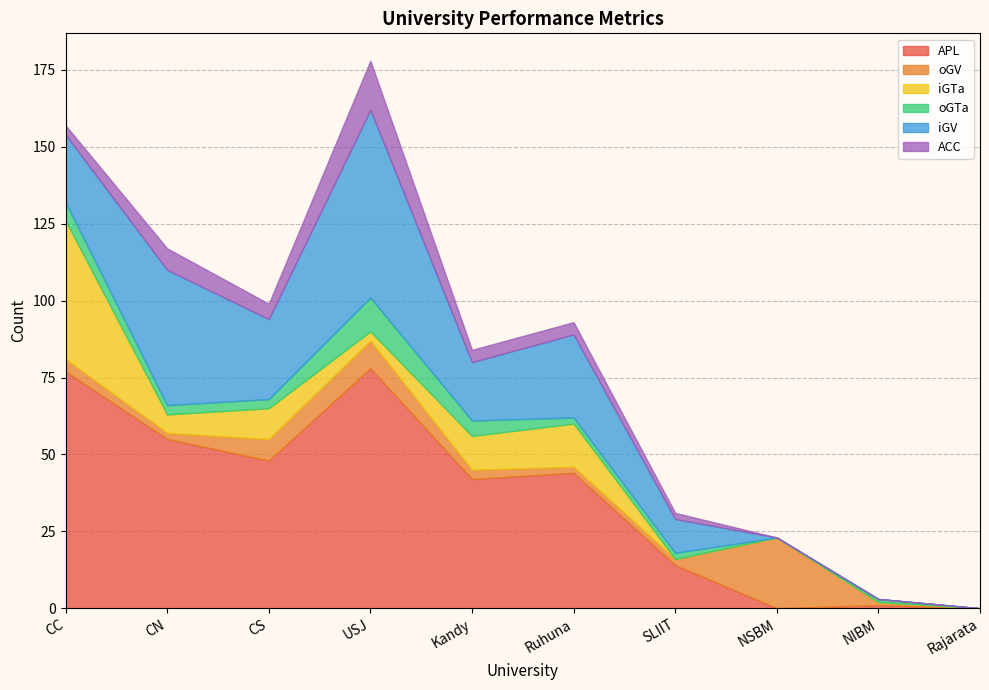

What is the value of the iGV point at the 3rd from the left?

26